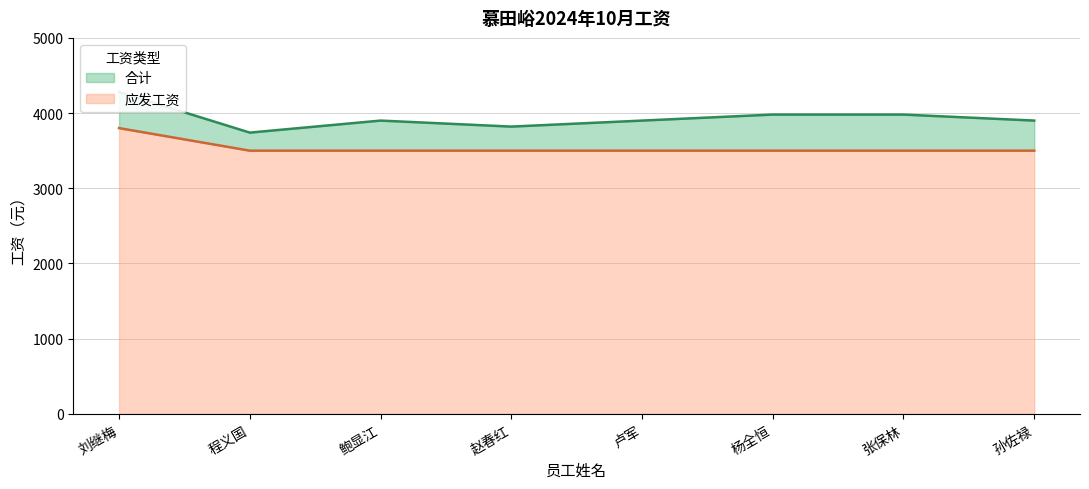

What is the maximum value for 合计?

4280